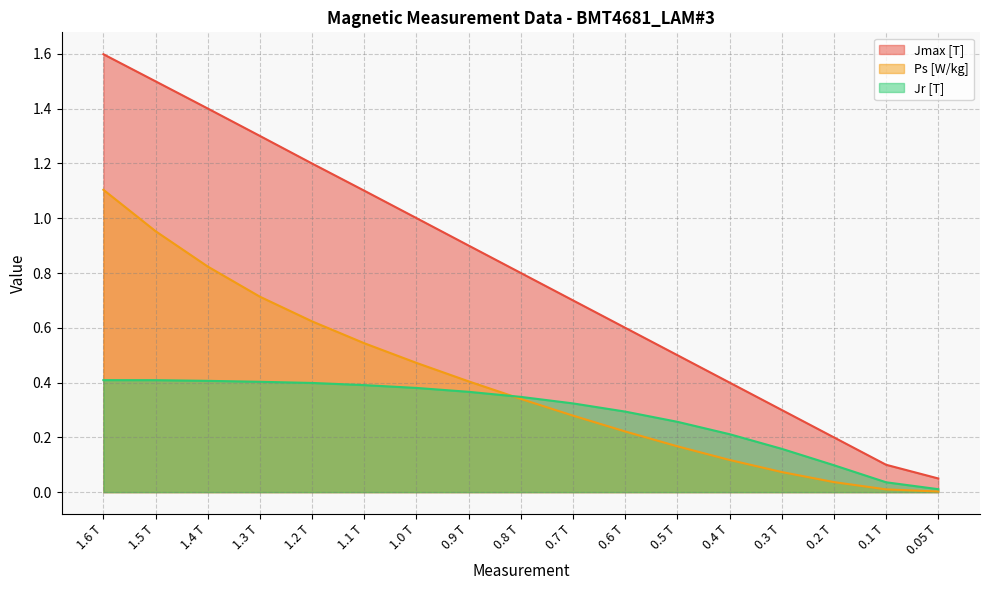

Which label corresponds to the largest value in the chart?

1.6 T